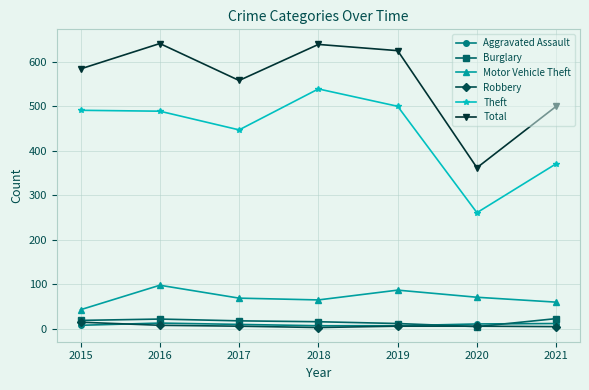

What is the maximum value for Robbery?

15